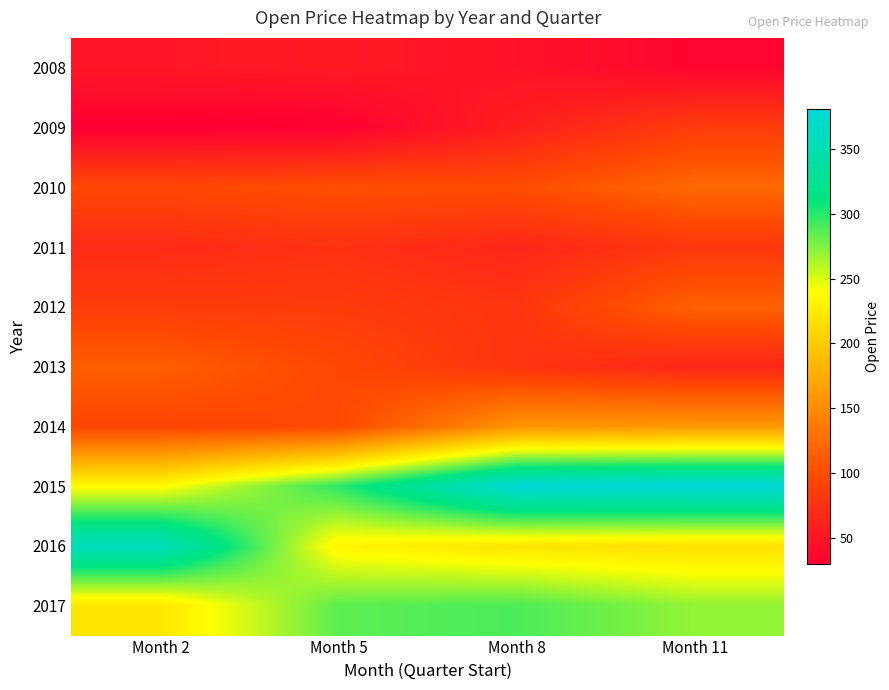

Rank the series by their maximum value, from highest to lowest.

2015, 2016, 2017, 2014, 2010, 2012, 2013, 2009, 2011, 2008